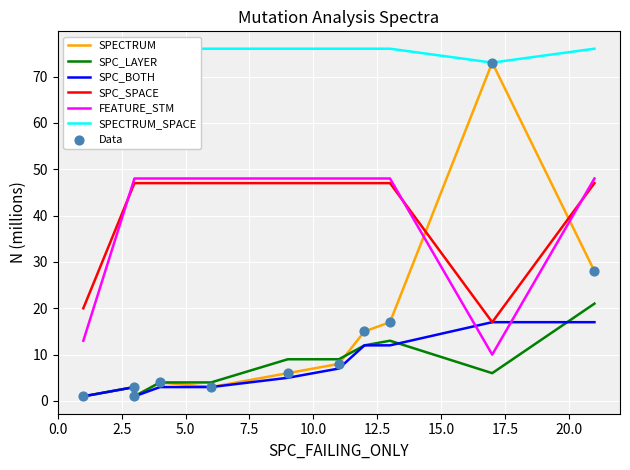

Which series reaches the maximum Y coordinate?

SPECTRUM_SPACE